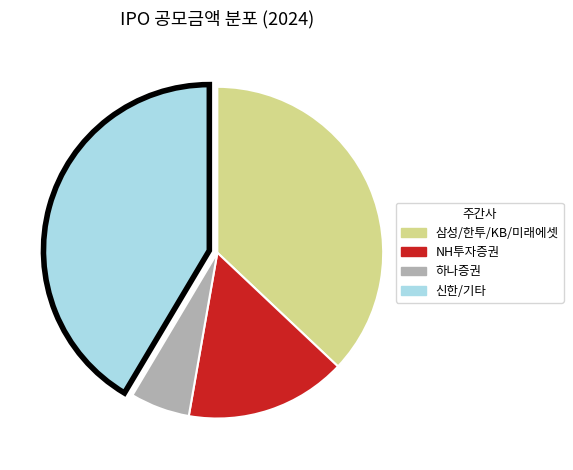

True or false: 하나증권 accounts for 6% of the total.

True